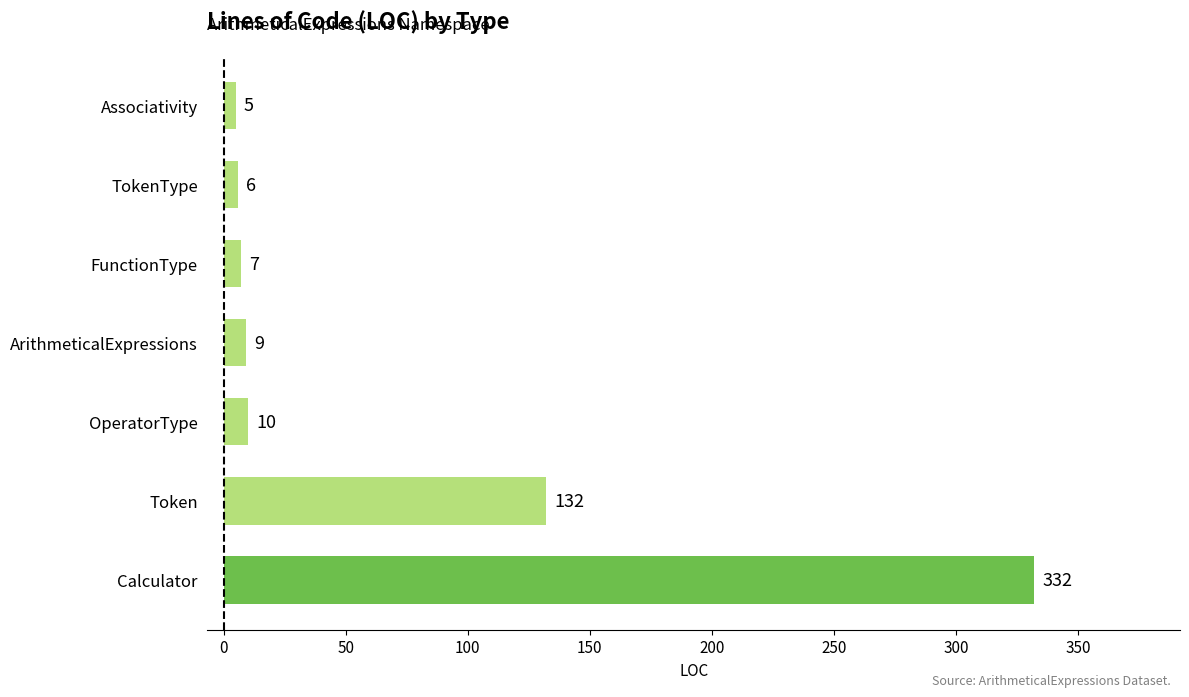

True or false: the data shows 139 at Calculator.

False